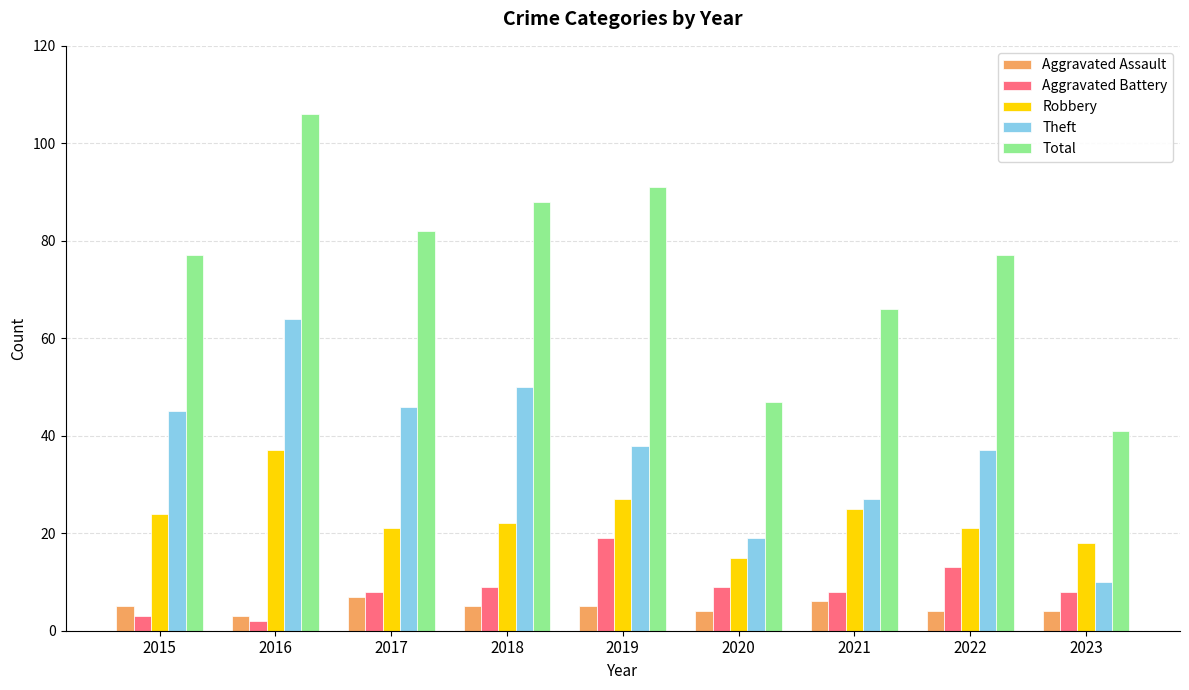

Between 2016 and 2019, which series saw the biggest shift?

Theft